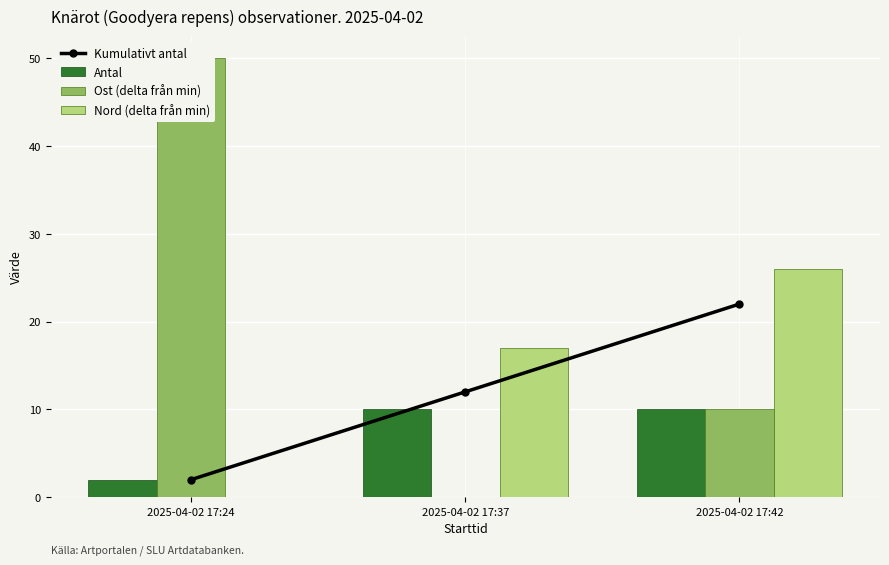

Which category has the highest value in the Nord (delta från min) series?

2025-04-02 17:42